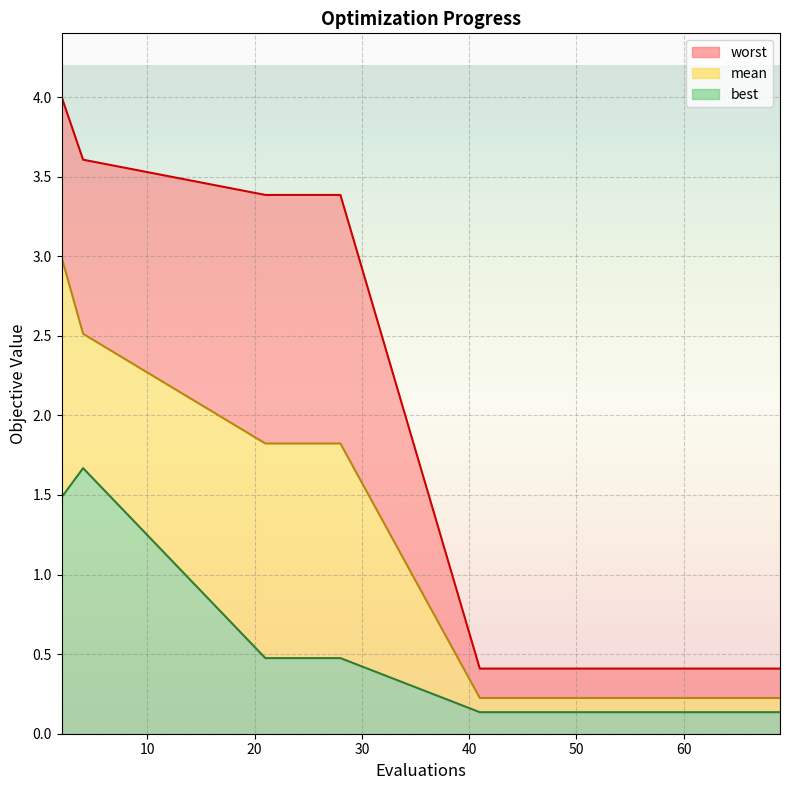

True or false: best and worst cross at least once.

False